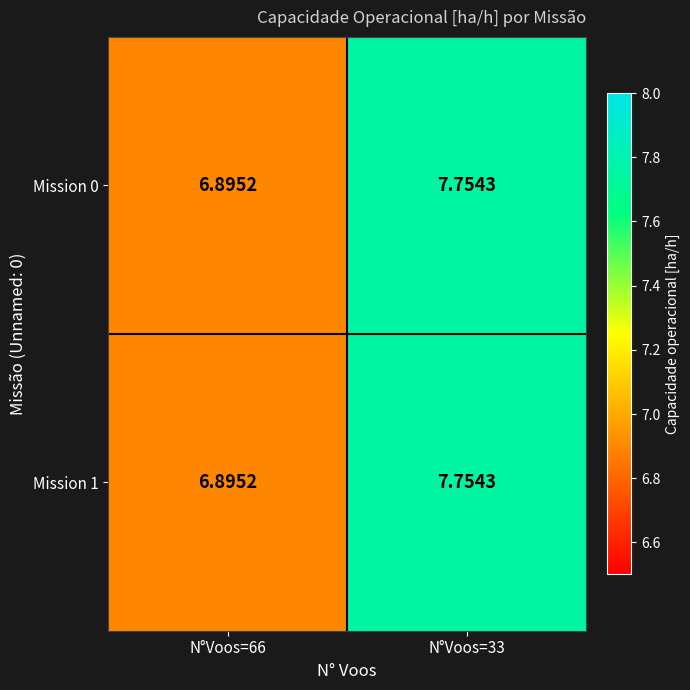

Is the value of Mission 0 at N°Voos=66 greater than the value of Mission 1 at N°Voos=33?

No